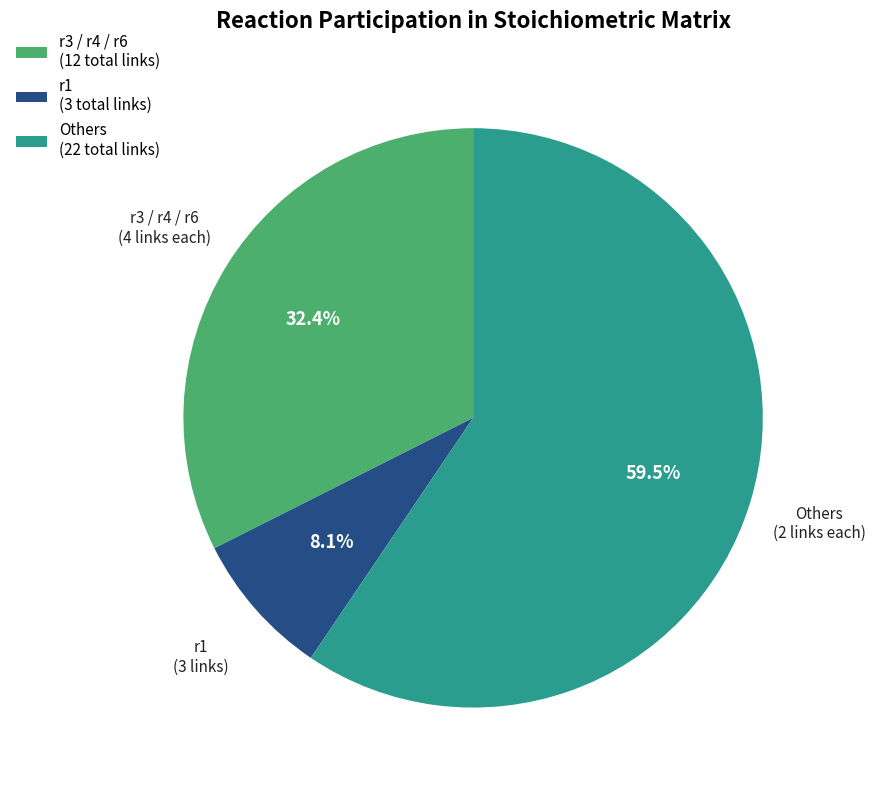

What is the largest slice in the pie chart?

Others (22 total links)